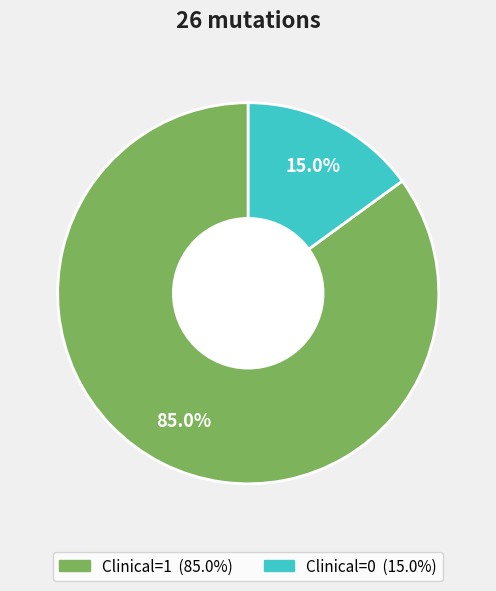

Is there any slice that represents more than half of the pie?

Yes